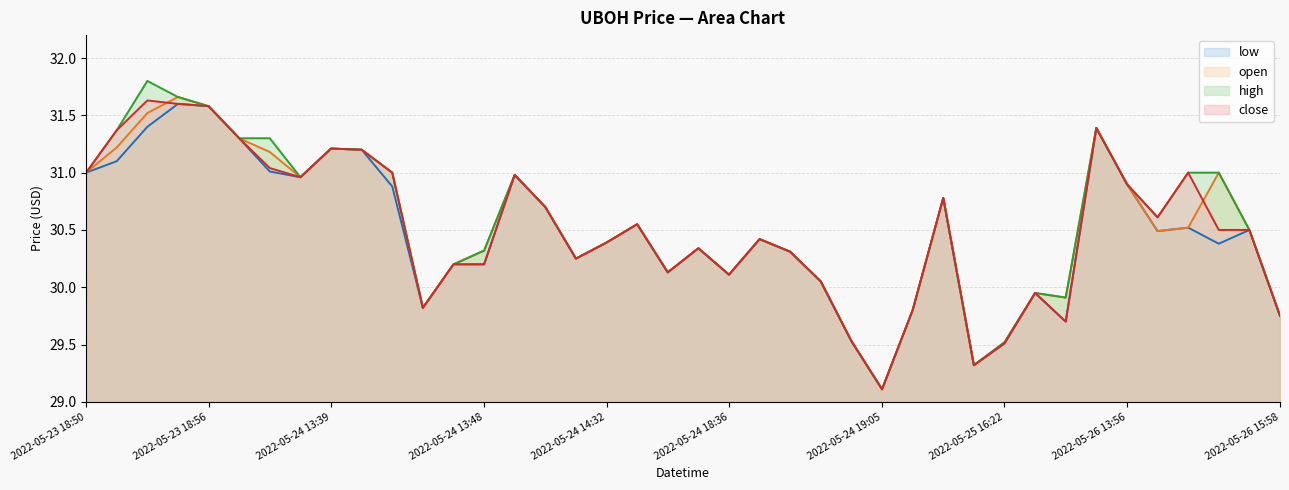

What is the value of the close point at the 24th from the left?

30.3